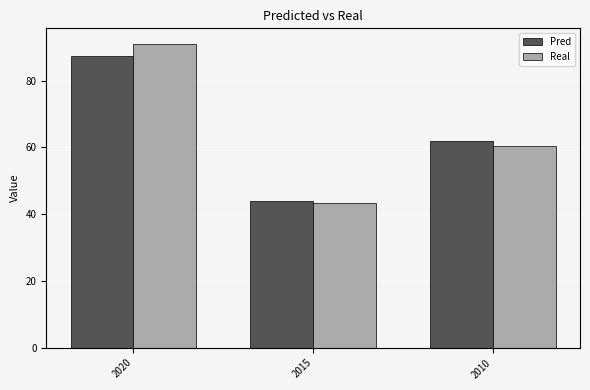

Which series changed the most between 2015 and 2010?

Pred